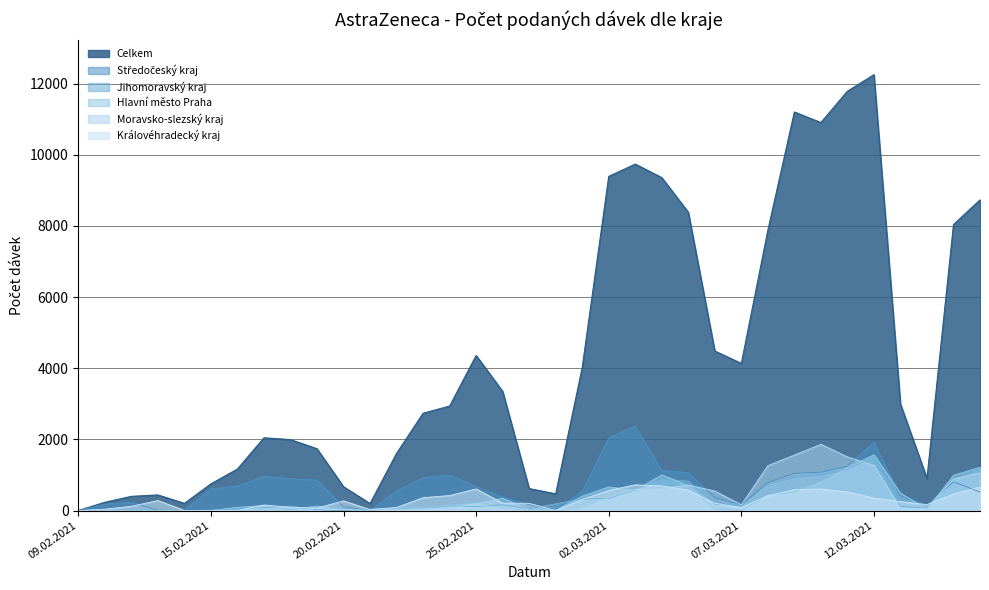

Between 03.03.2021 and 15.03.2021, which is larger?

03.03.2021